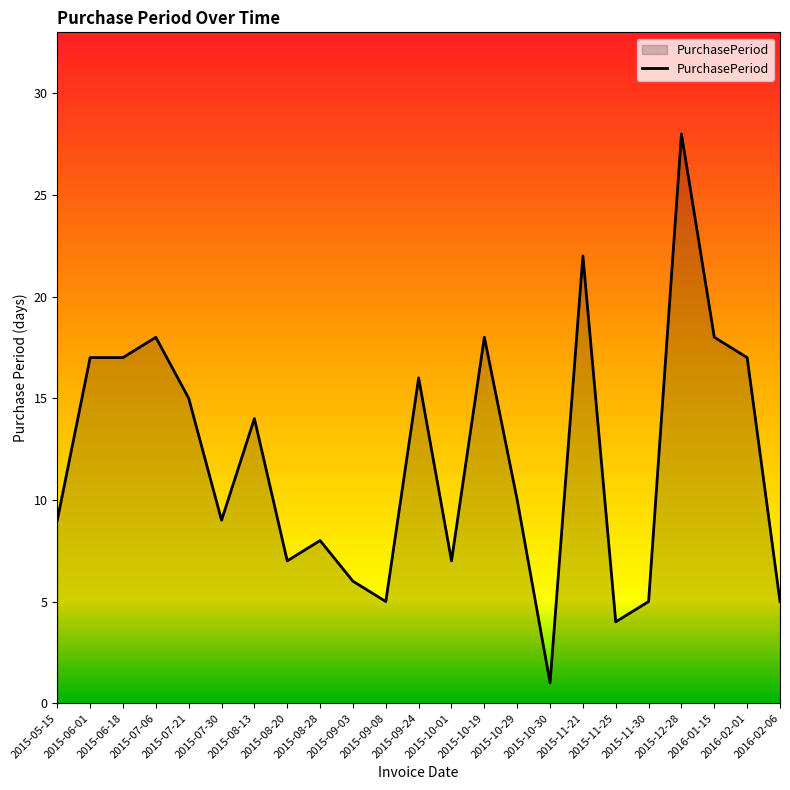

What is the difference between the second highest and second lowest values?

18